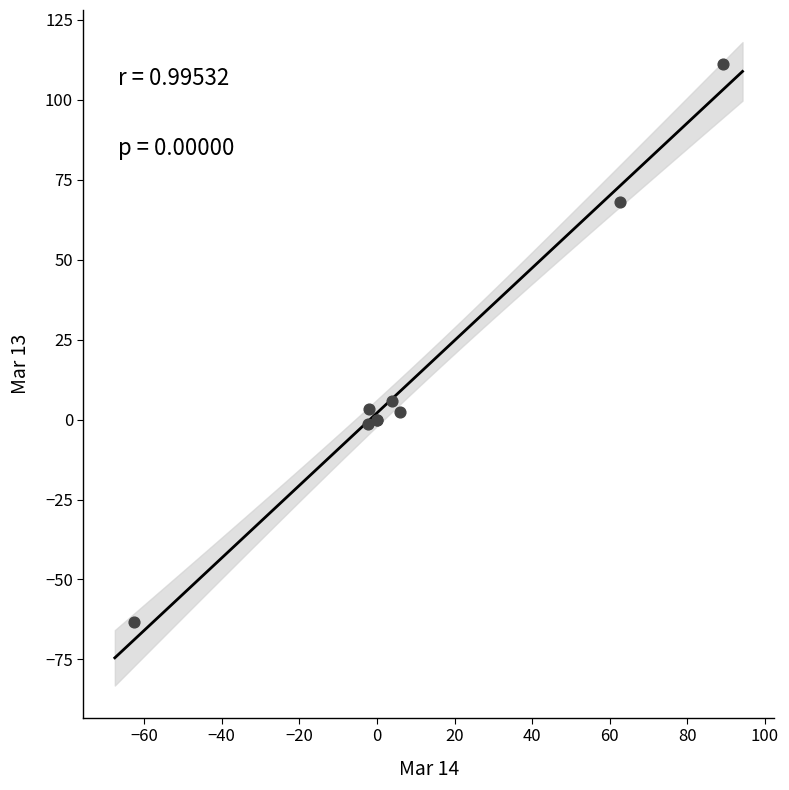

What Y value in the scatter plot is closest to 23?

6.0